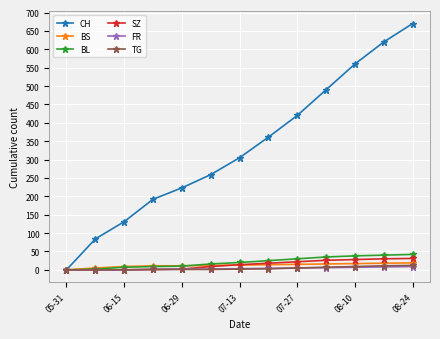

What are all the series names shown in the legend?

CH, BS, BL, SZ, FR, TG